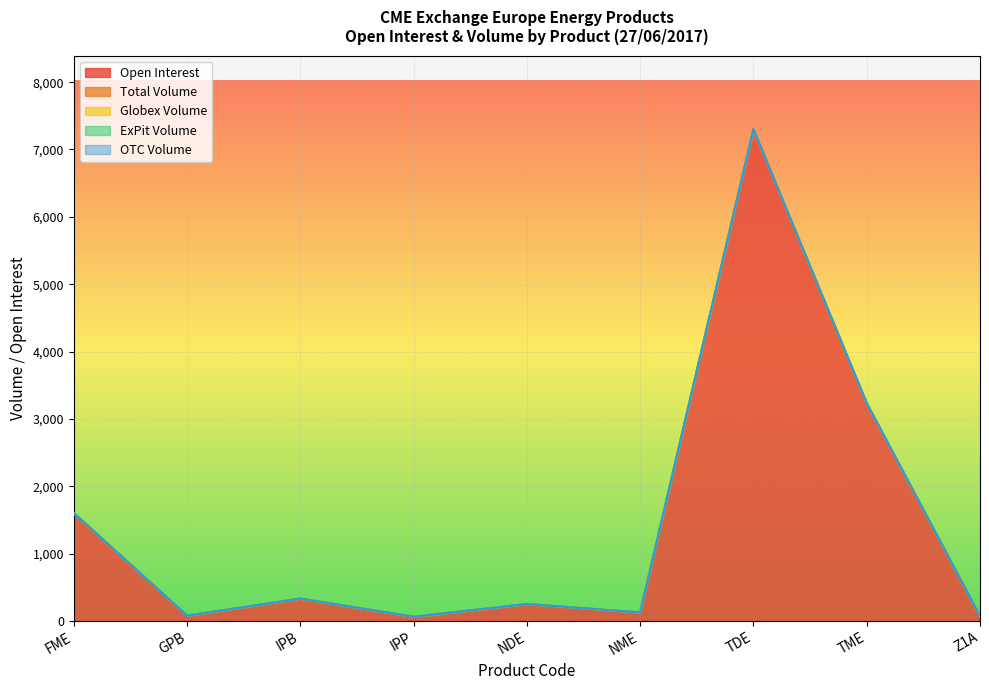

Which series has the widest spread of values?

Open Interest